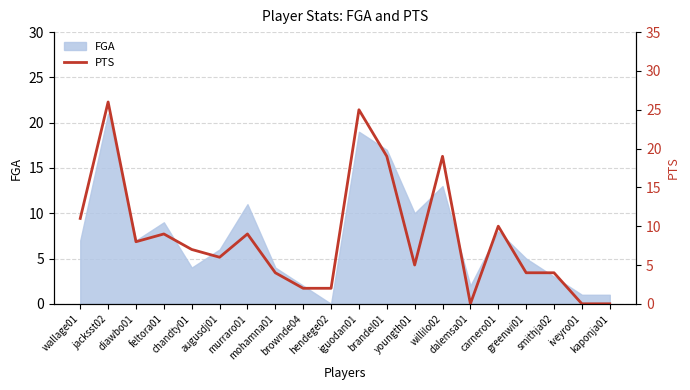

Does the chart display data point markers on the line(s)?

No